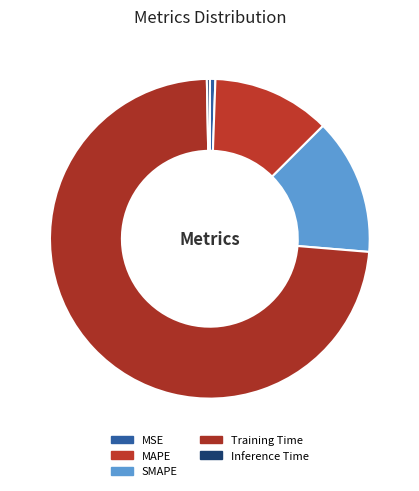

What is the change in value from SMAPE to Inference Time?

-0.3